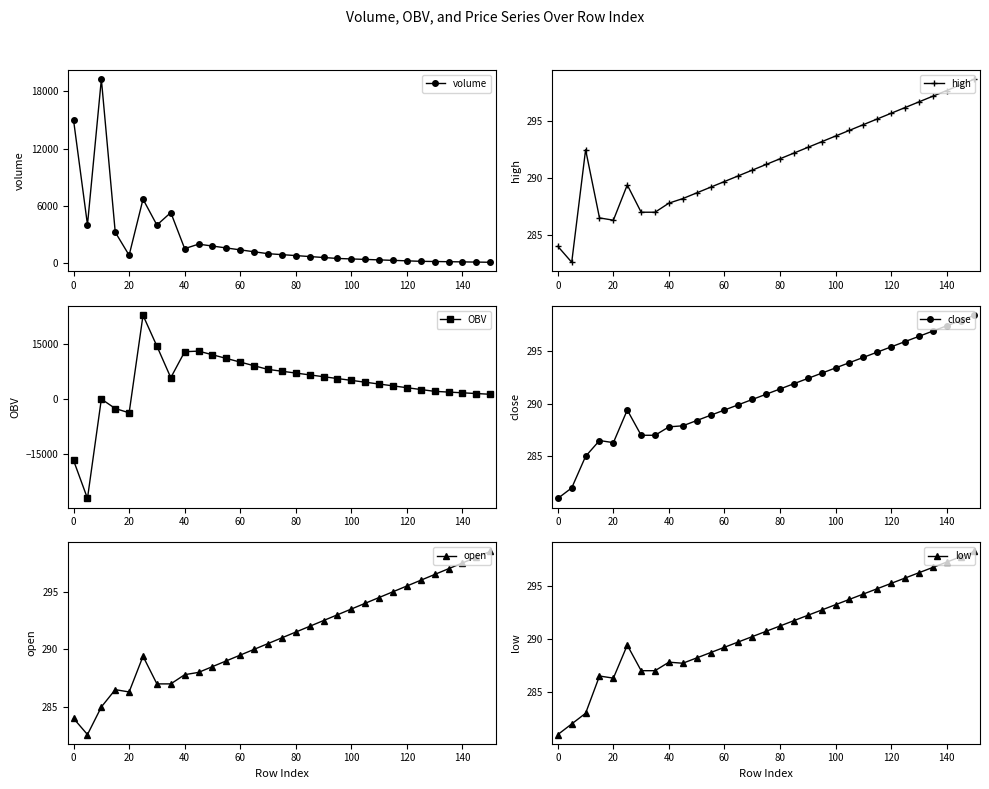

What is the greatest value displayed?

22791.8